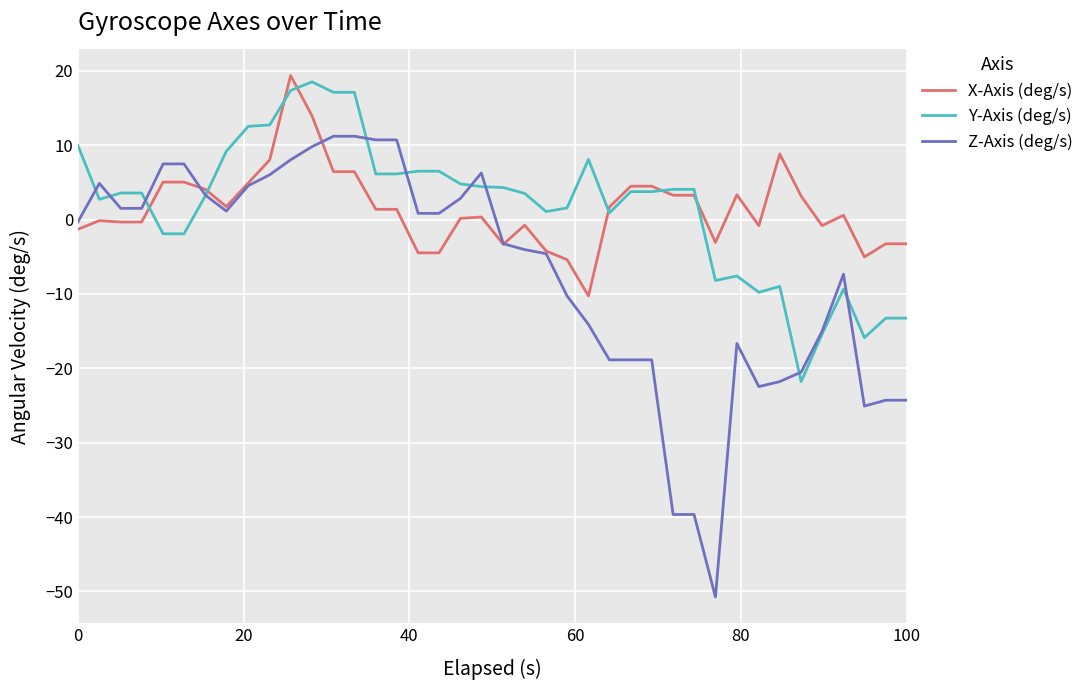

What is the smallest value displayed?

-50.8